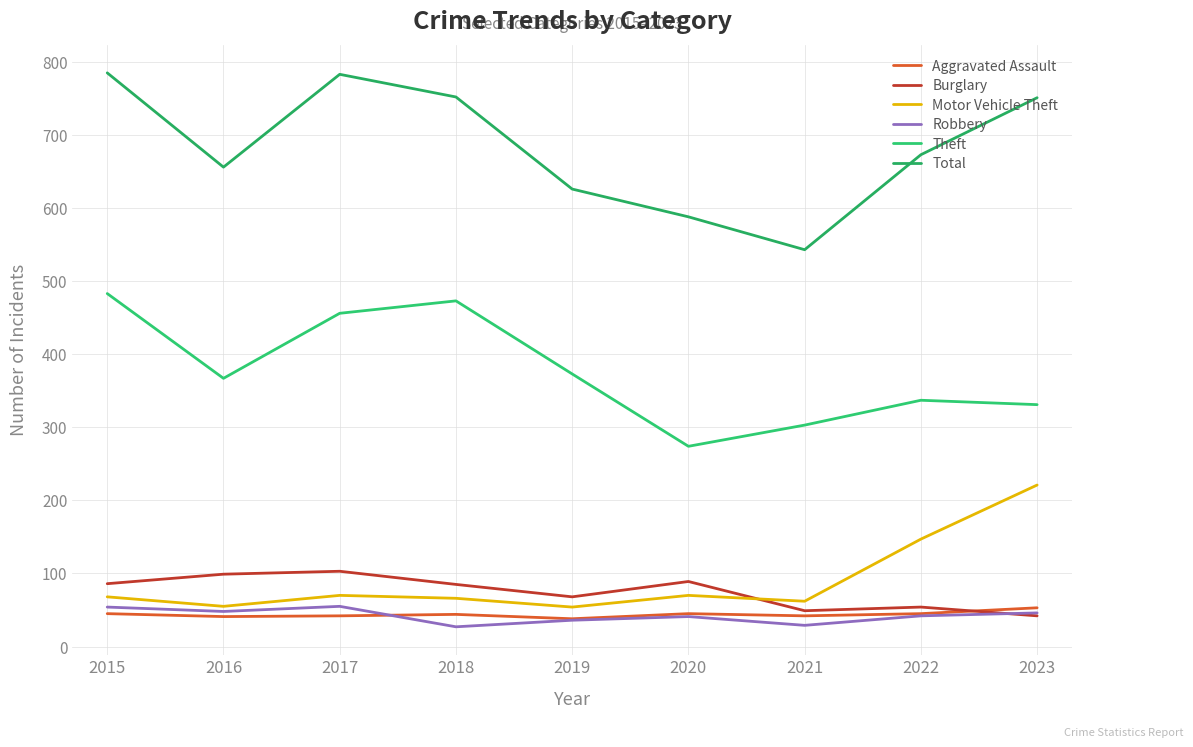

Where does the Burglary series first go above 85?

2015